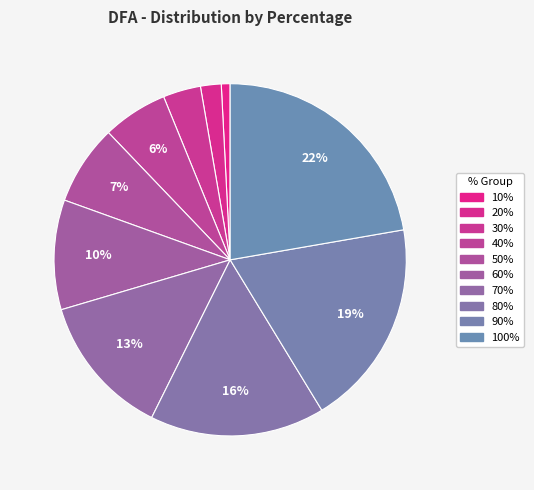

What percentage is NOT represented by 90%?

81.0%